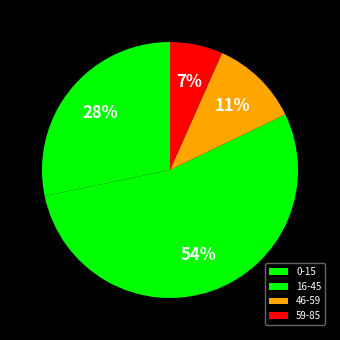

What percentage is the 46-59 slice, to the nearest percent?

11%